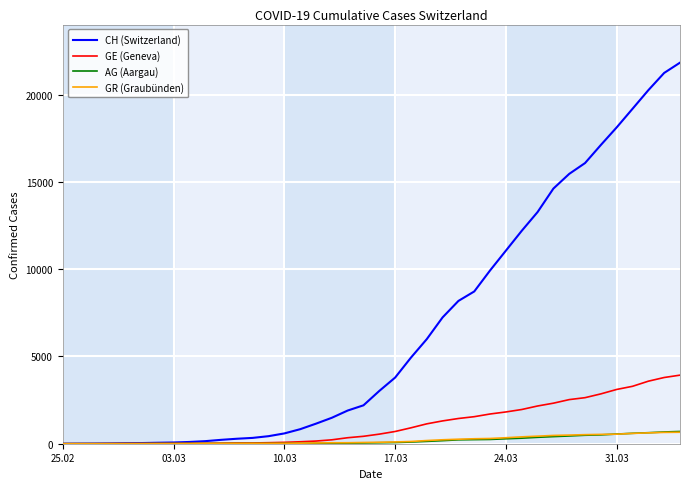

Which series has the largest range (max minus min)?

CH (Switzerland)